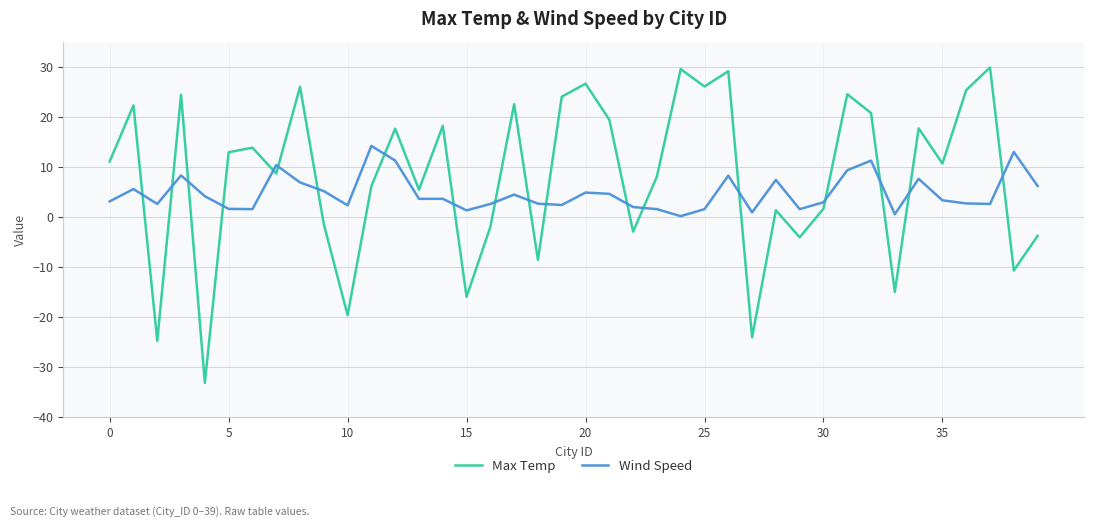

What is the maximum value for Max Temp?

29.8